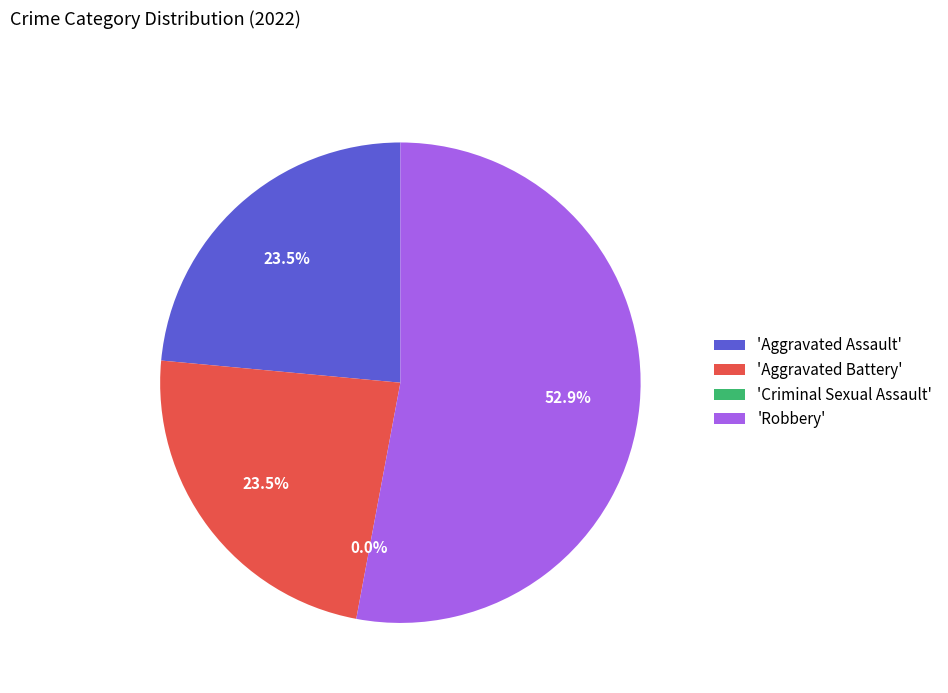

What is the smallest slice in the pie chart?

Criminal Sexual Assault